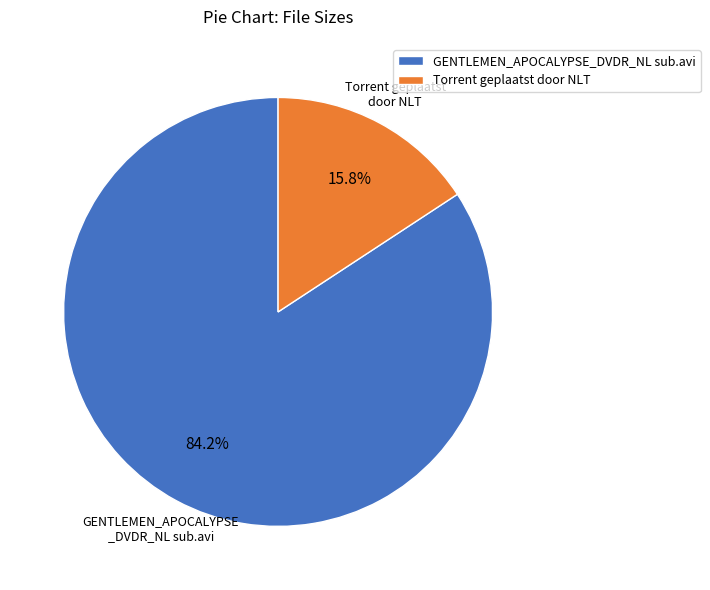

To the nearest percent, what is the average slice percentage?

50%